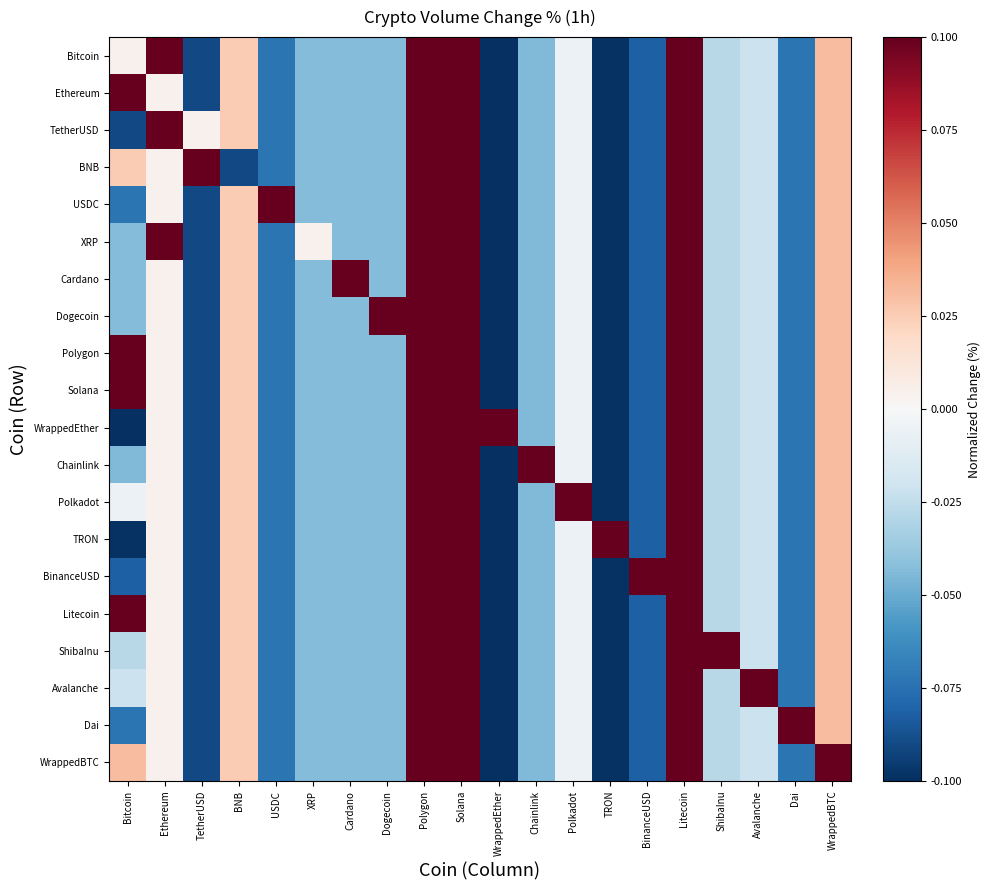

What is the difference between the highest and lowest values at Ethereum?

0.1